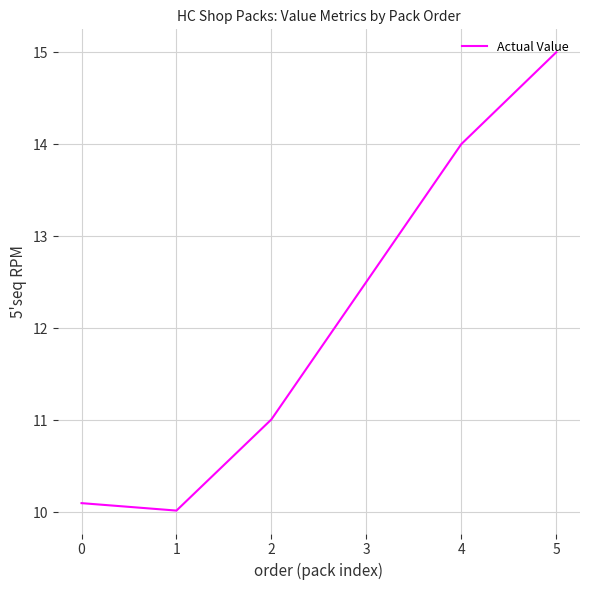

List the labels in order of value, largest first.

5, 4, 3, 2, 0, 1